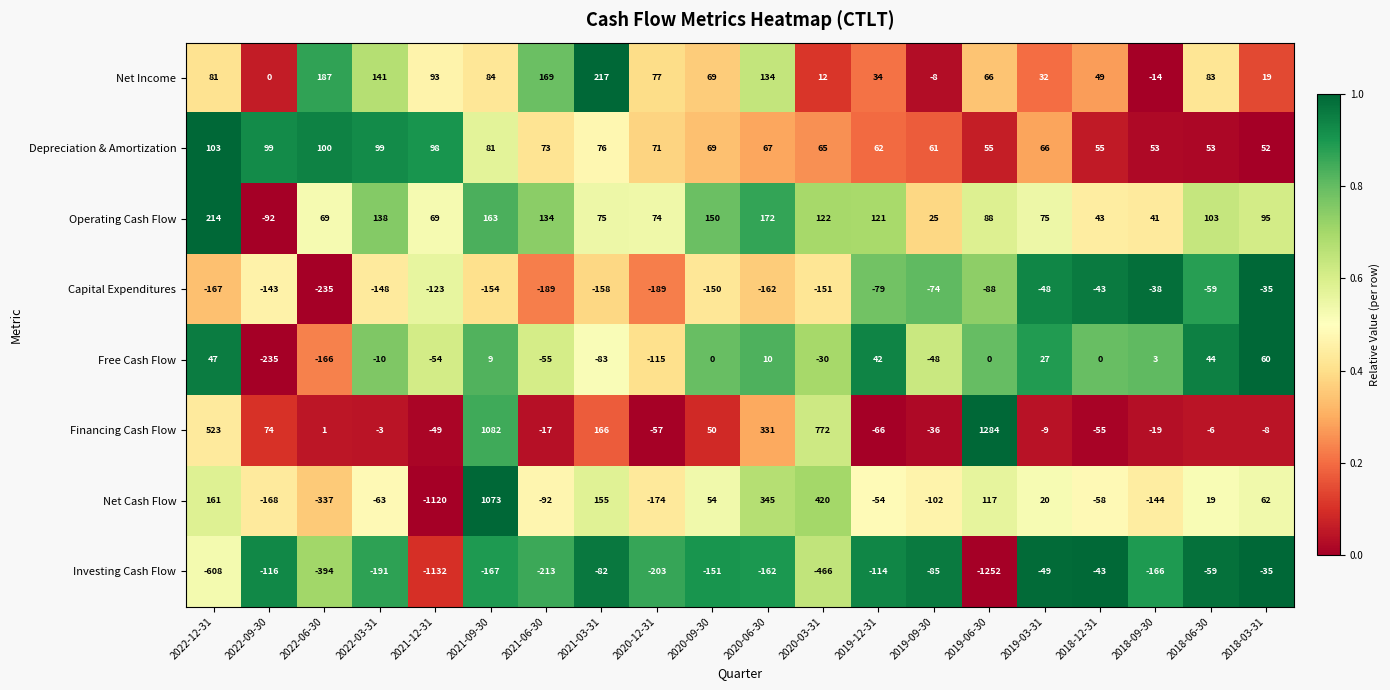

How many data points in Investing Cash Flow are less than -162?

10